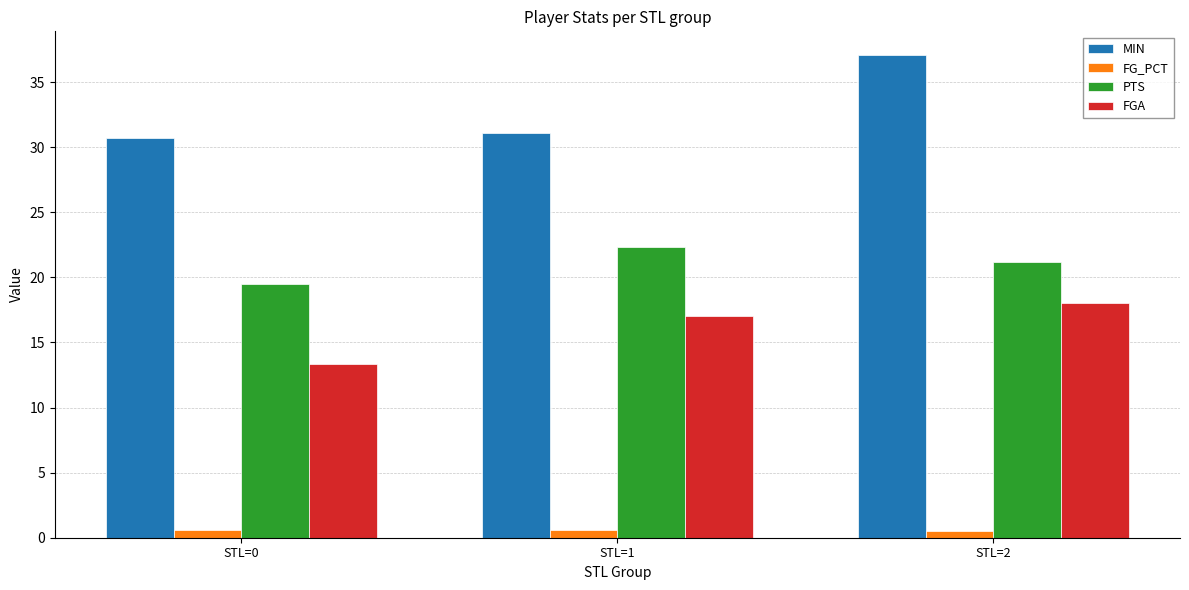

Which series has the widest spread of values?

MIN